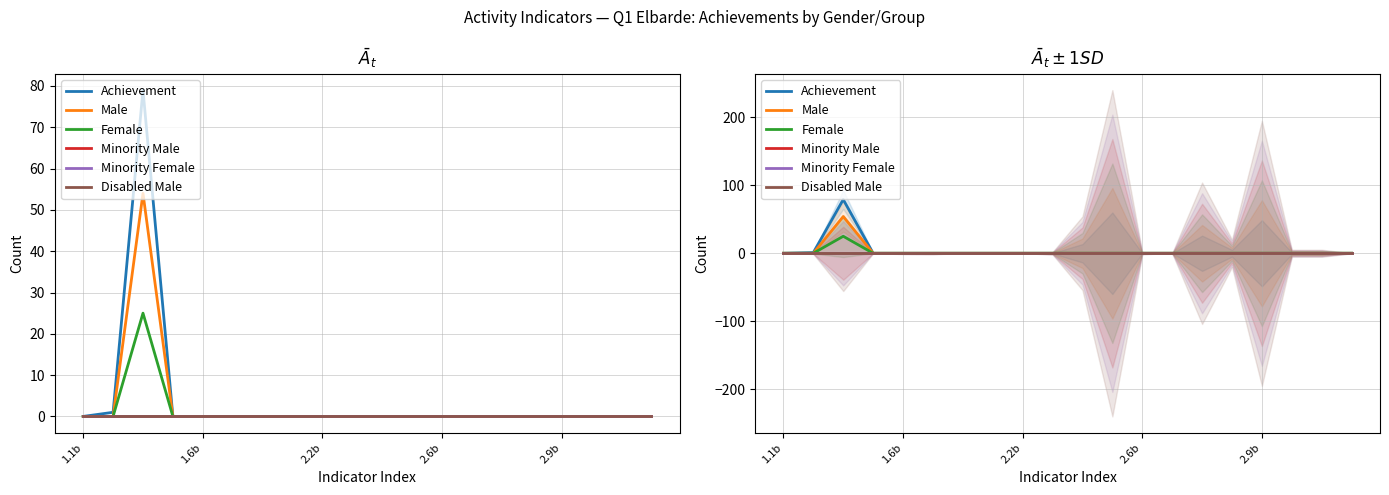

True or false: Male and Achievement intersect in this chart.

False